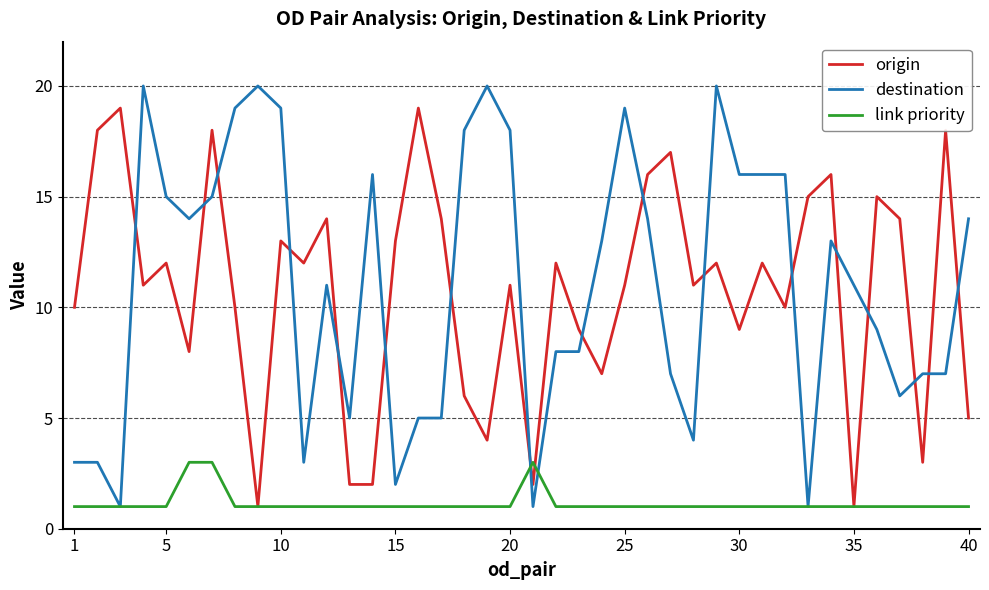

What is the smallest value displayed?

1